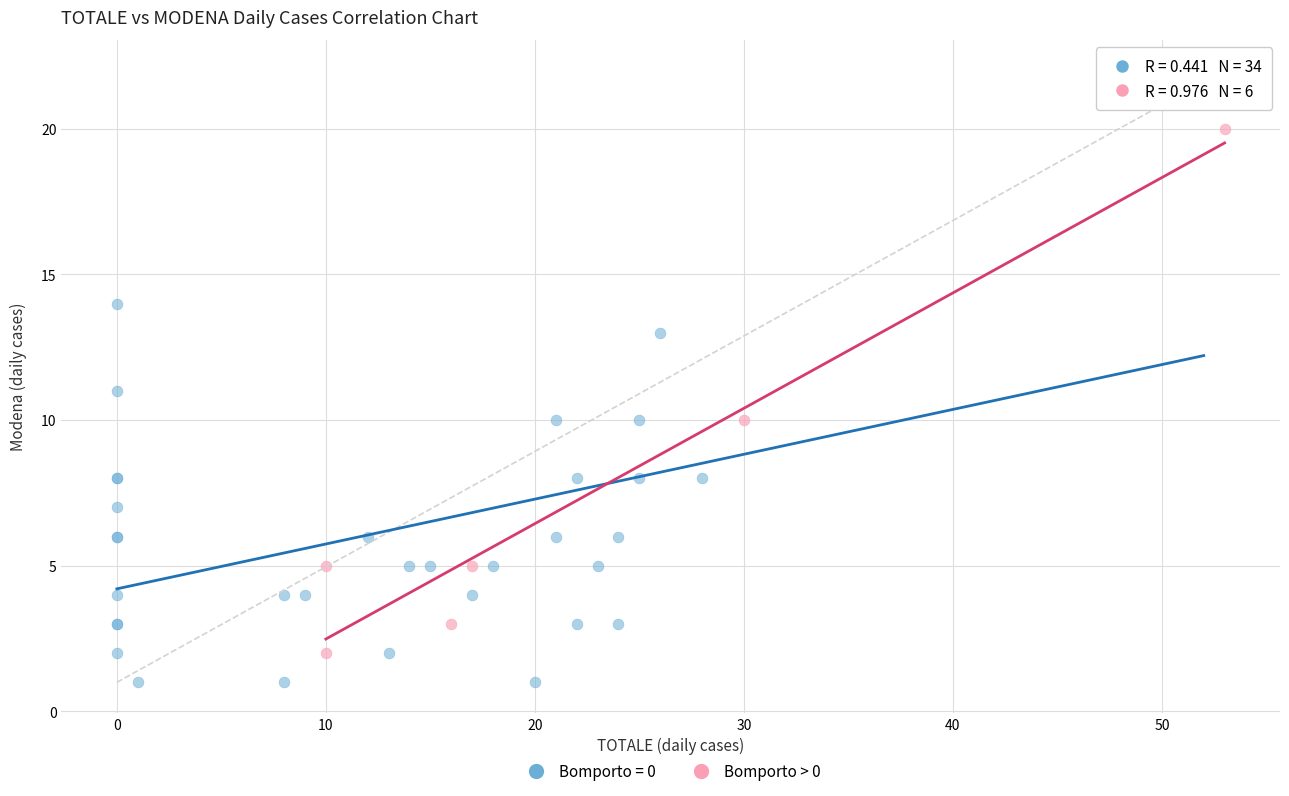

Which series contains the highest Y value?

Bomporto = 0